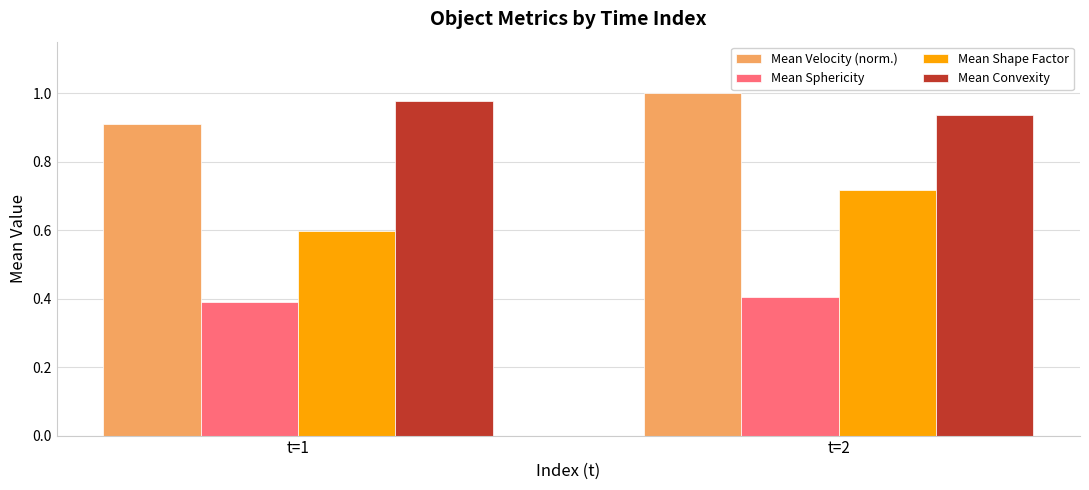

Does the chart contain any negative values?

No